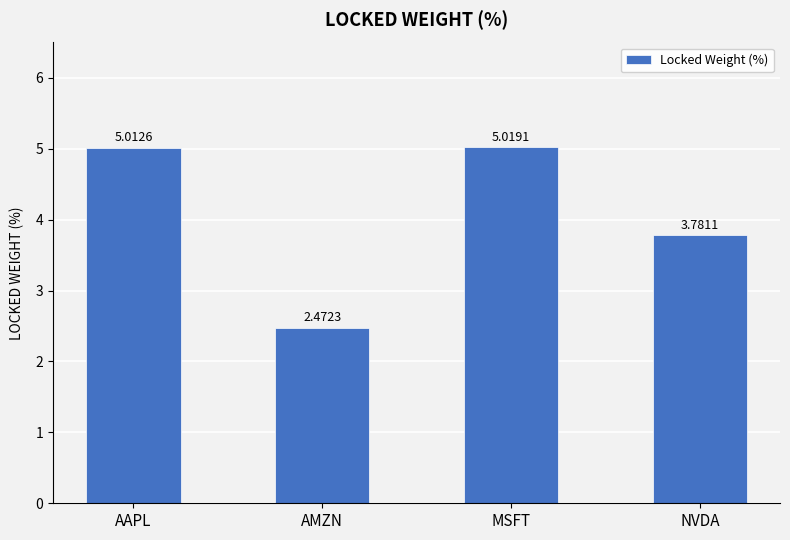

Which category has the highest value across all series?

MSFT